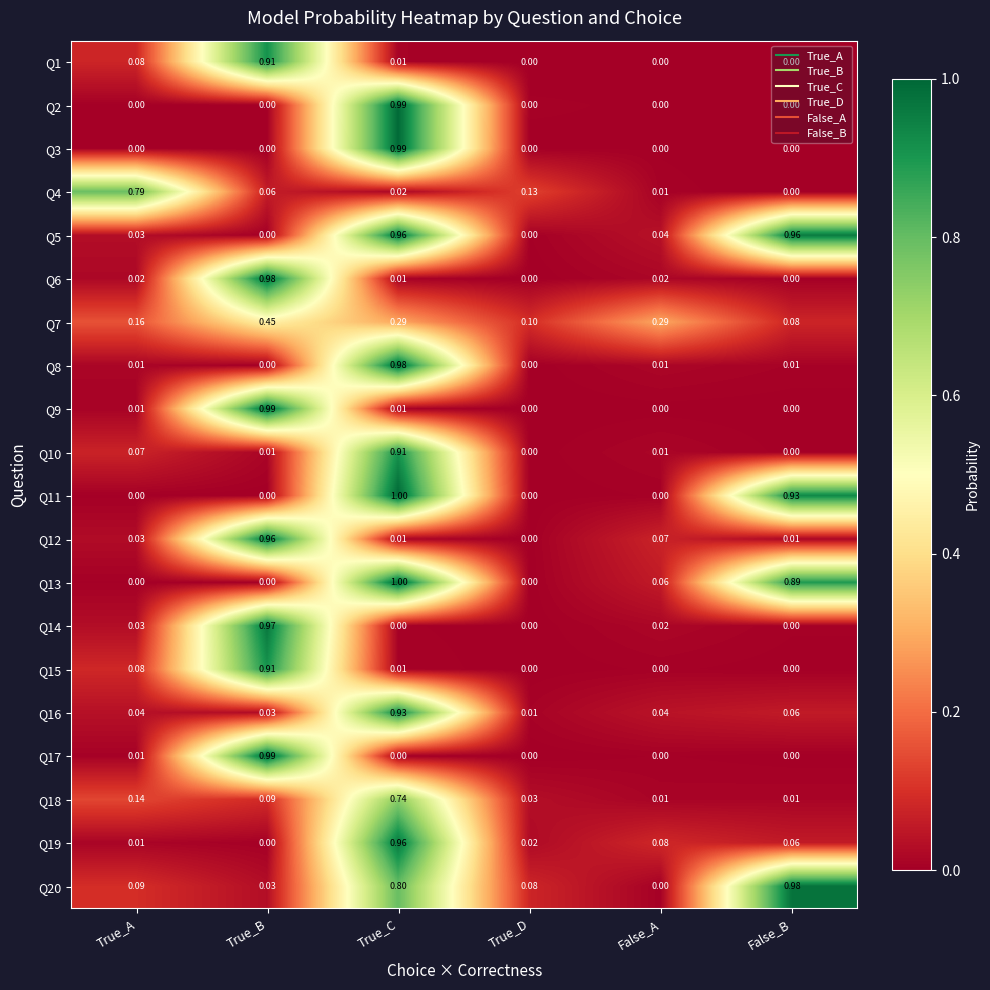

At which category is the sum across all series the highest?

True_C